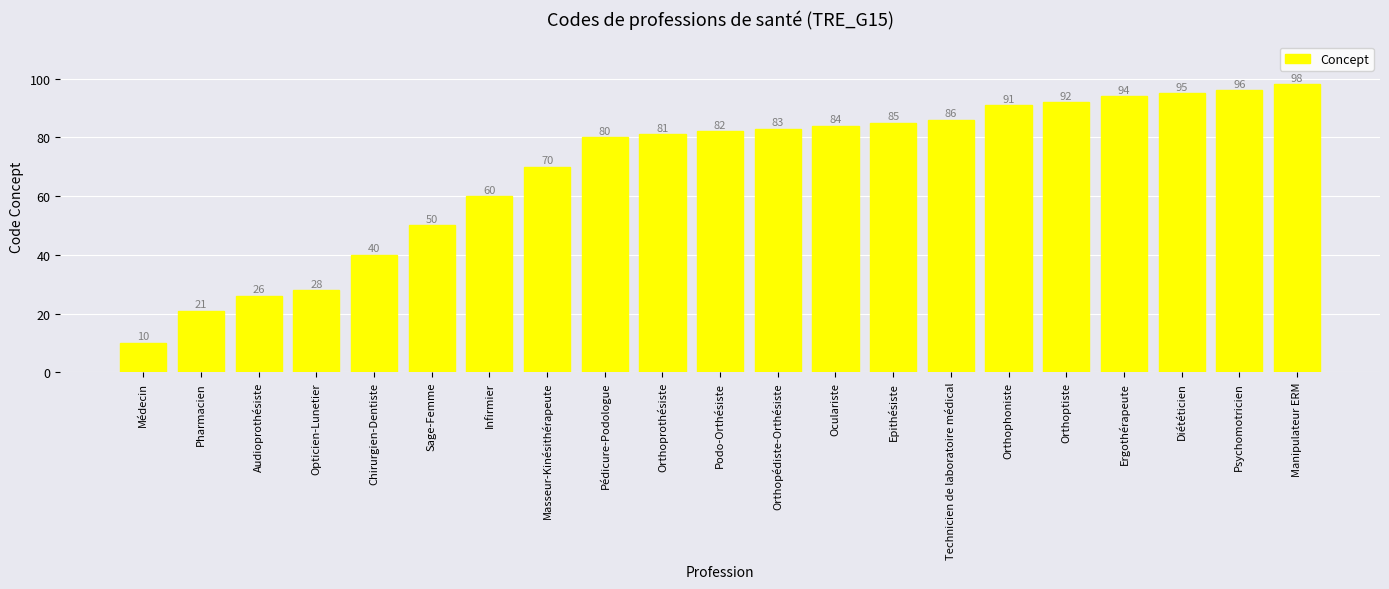

The value at Médecin is 3. True or false?

False